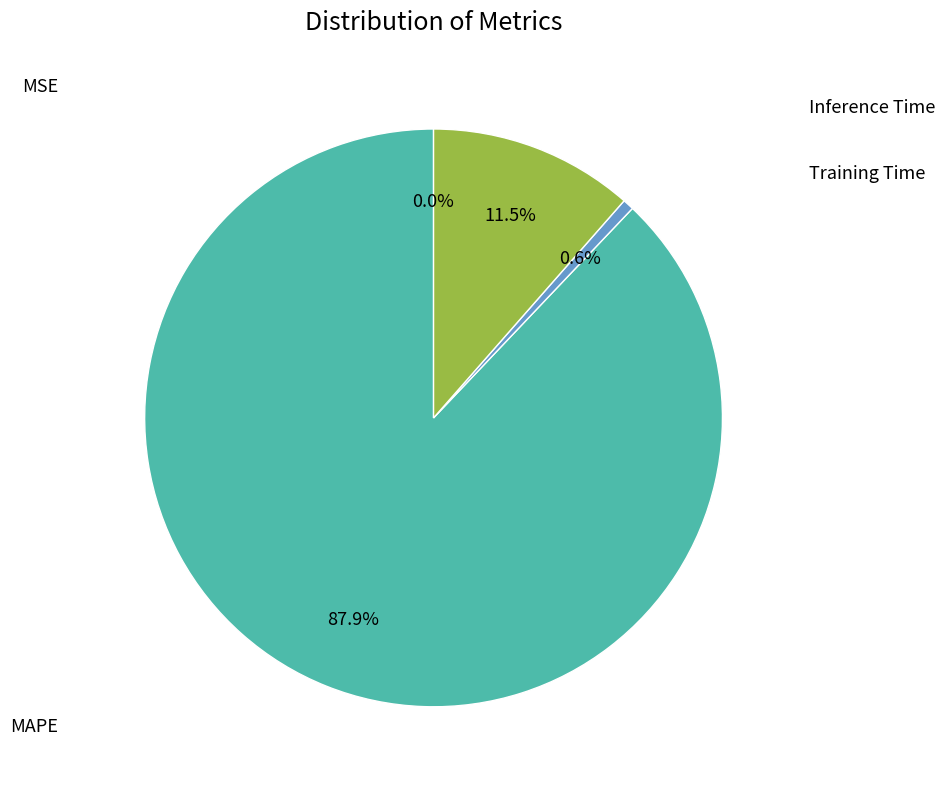

Is there any slice that represents more than half of the pie?

Yes